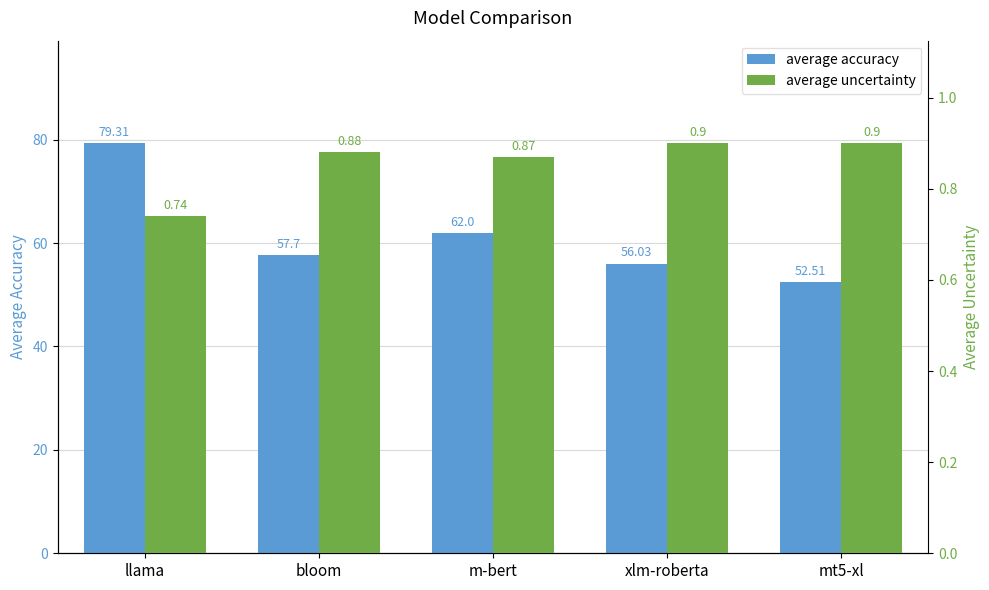

What is the label of the 5th bar from the right?

llama